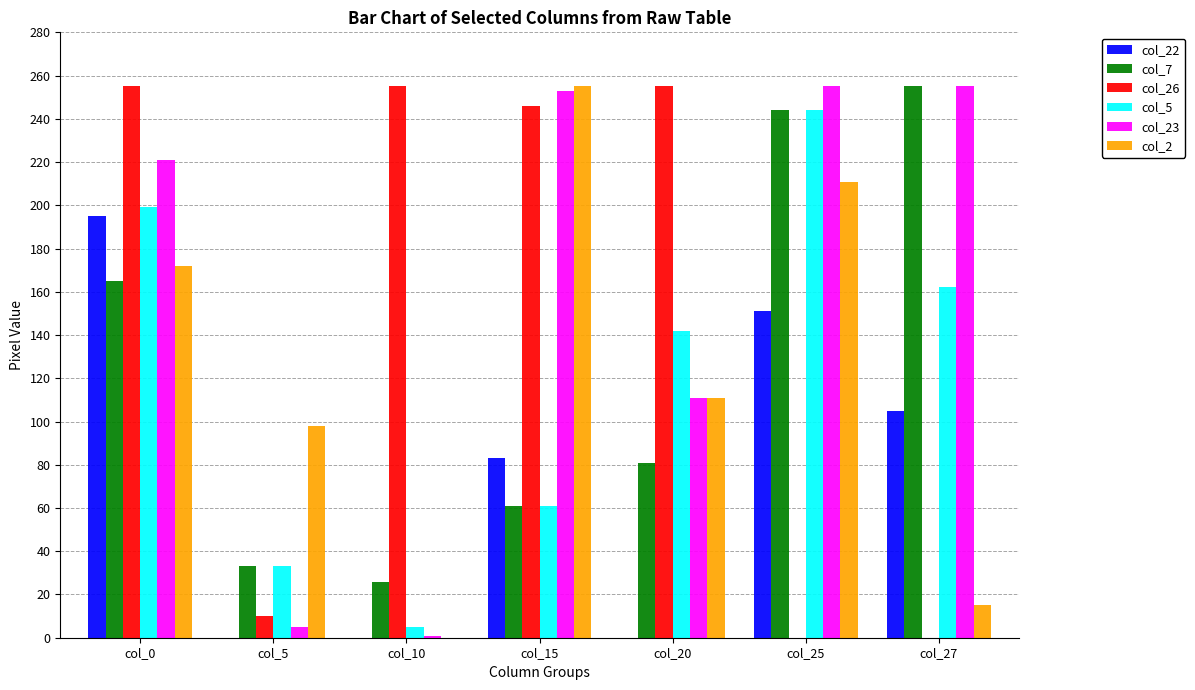

How many groups of bars are there?

7